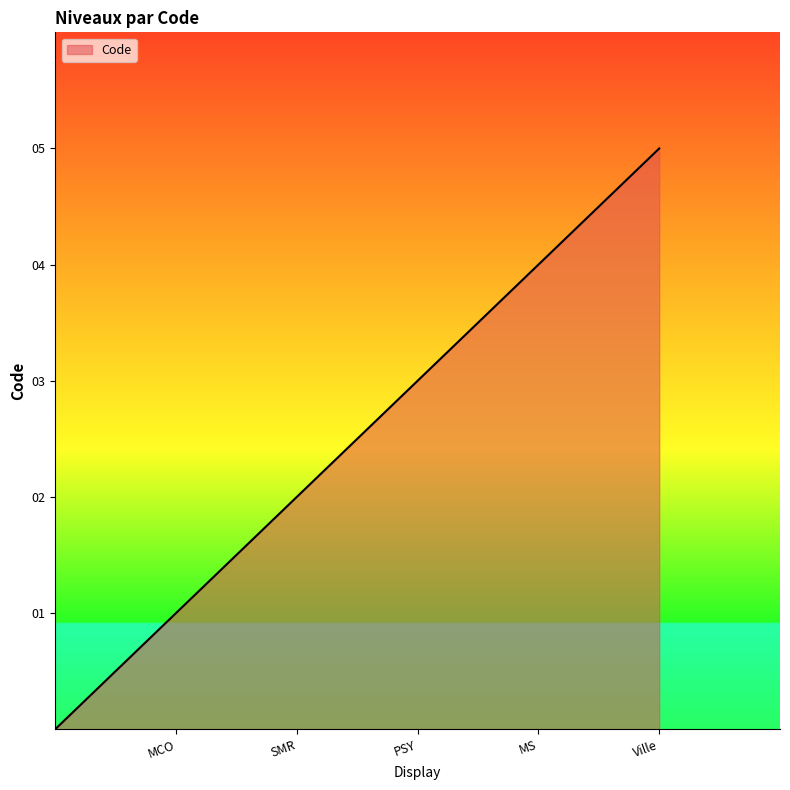

How many lines are shown in the chart?

1